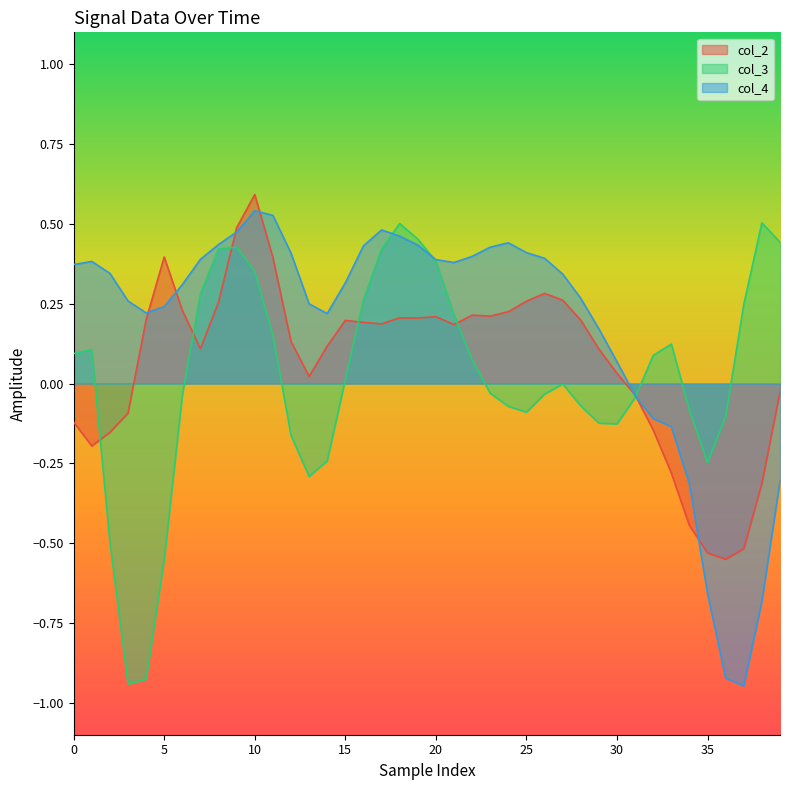

Which category has the highest value across all series?

10